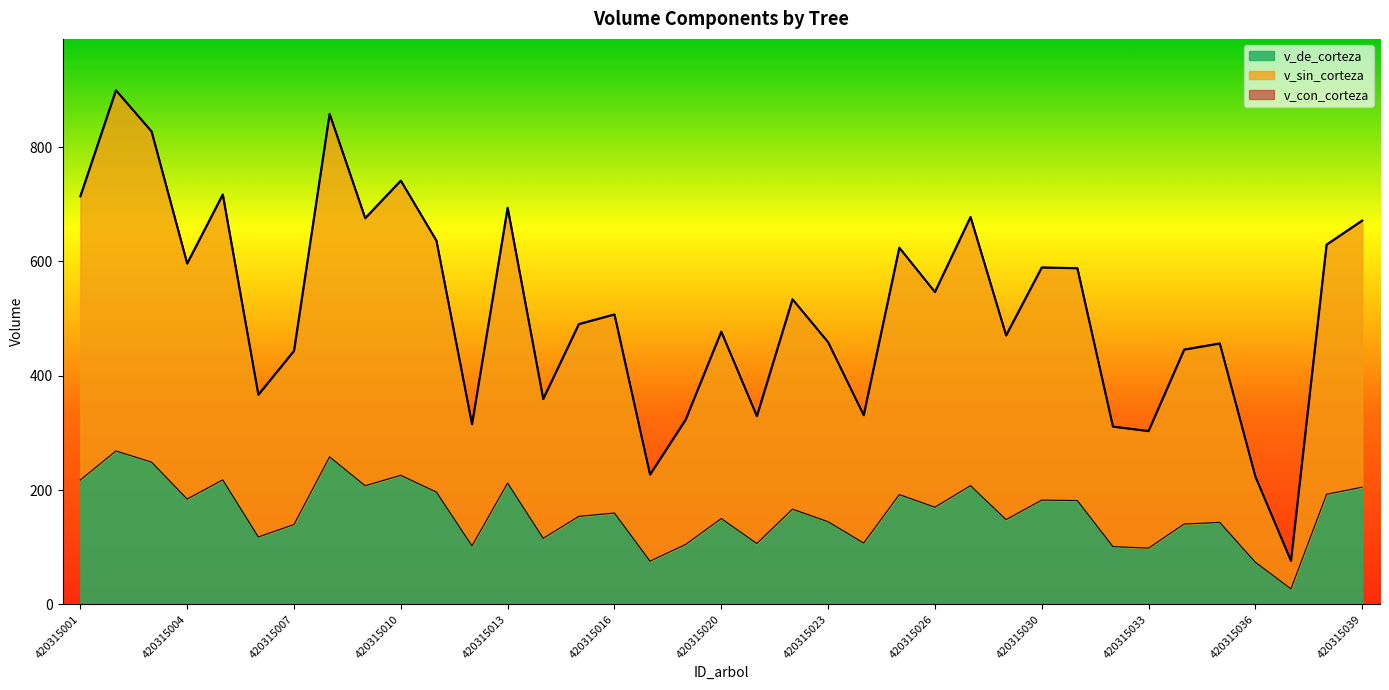

True or false: v_sin_corteza and v_de_corteza cross at least once.

False